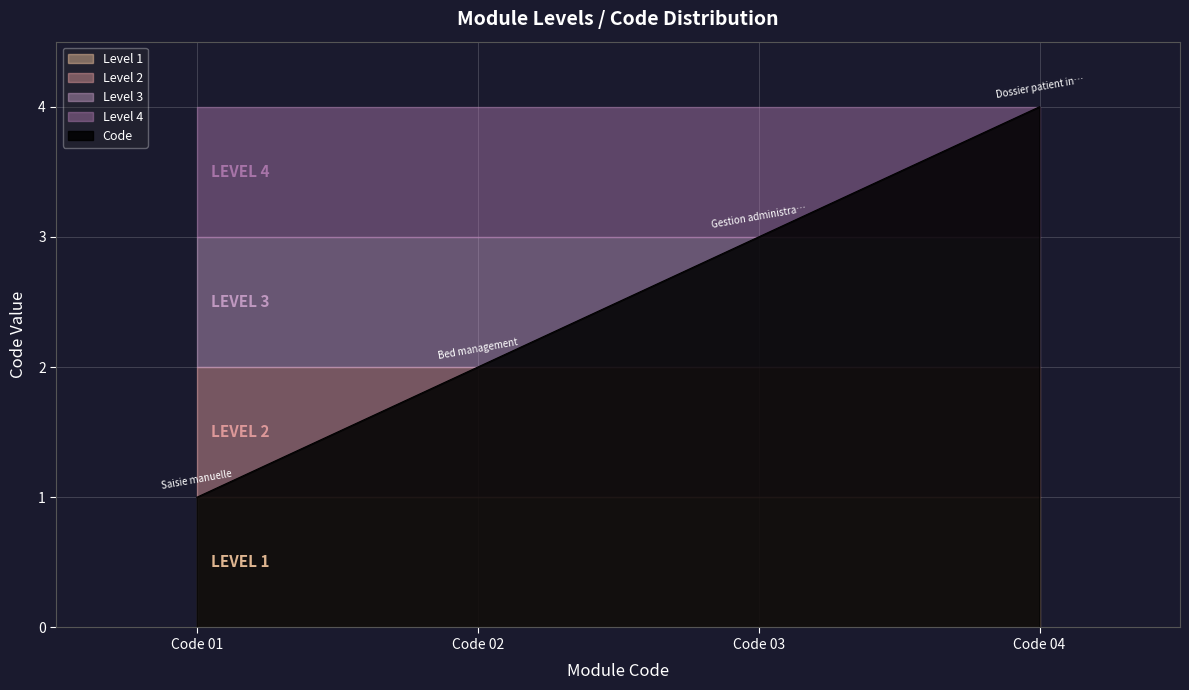

What is the maximum value shown in the chart?

4